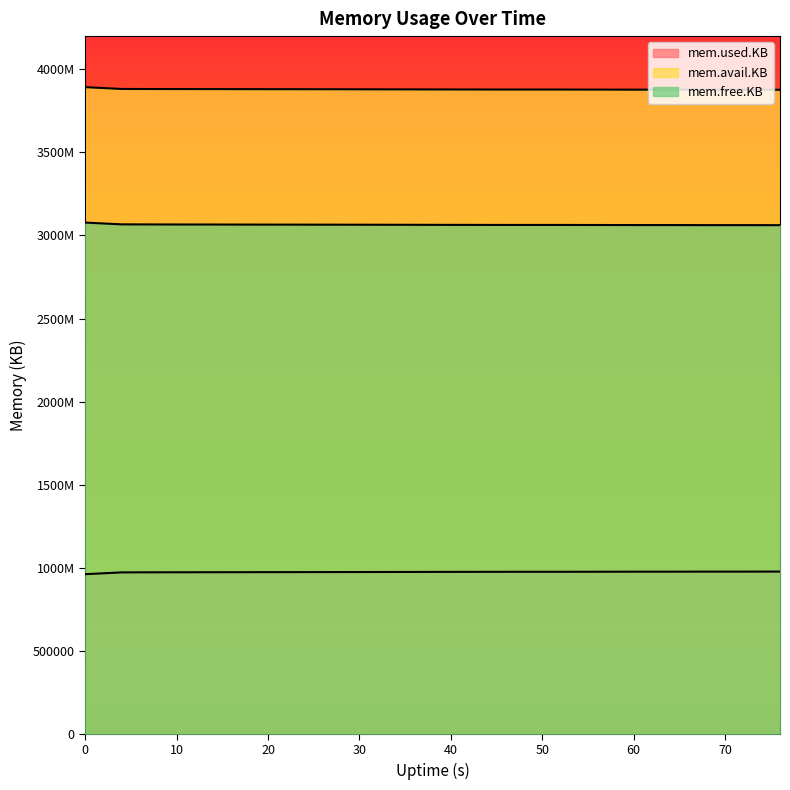

What are all the series names shown in the legend?

mem.used.KB, mem.avail.KB, mem.free.KB